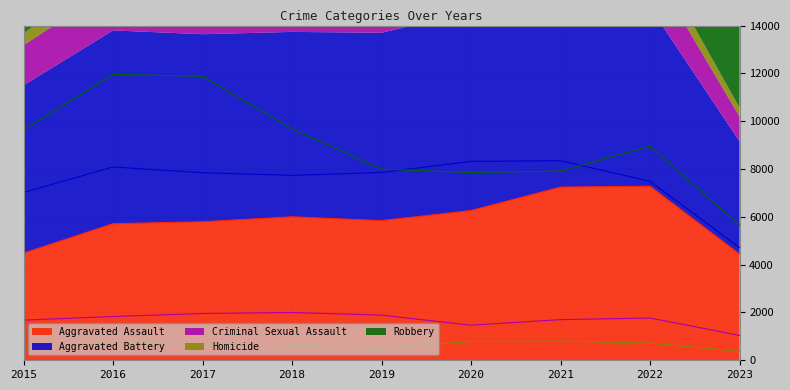

How many interior local peaks does the Homicide series have?

2